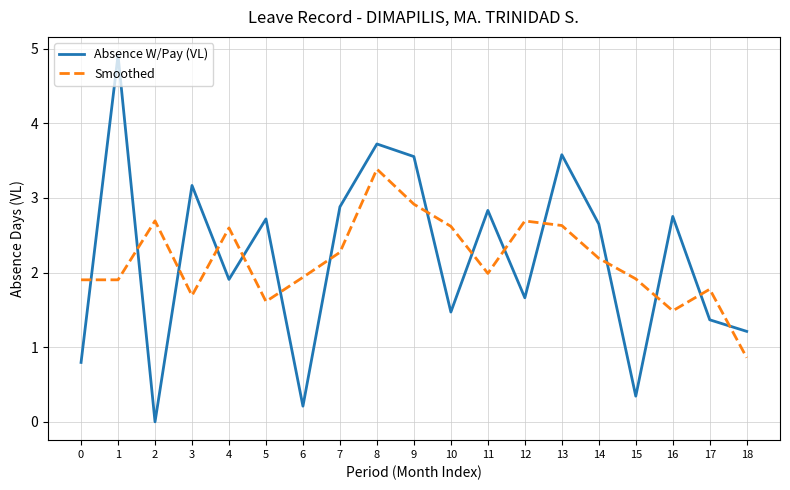

Which category has the lowest value in the Smoothed series?

18